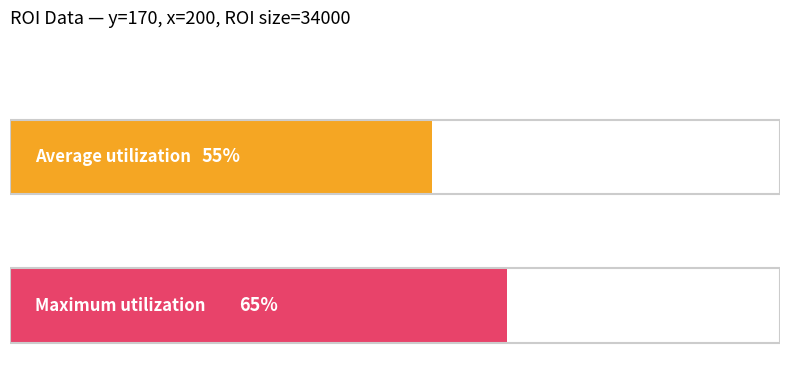

How many groups of bars are there?

2